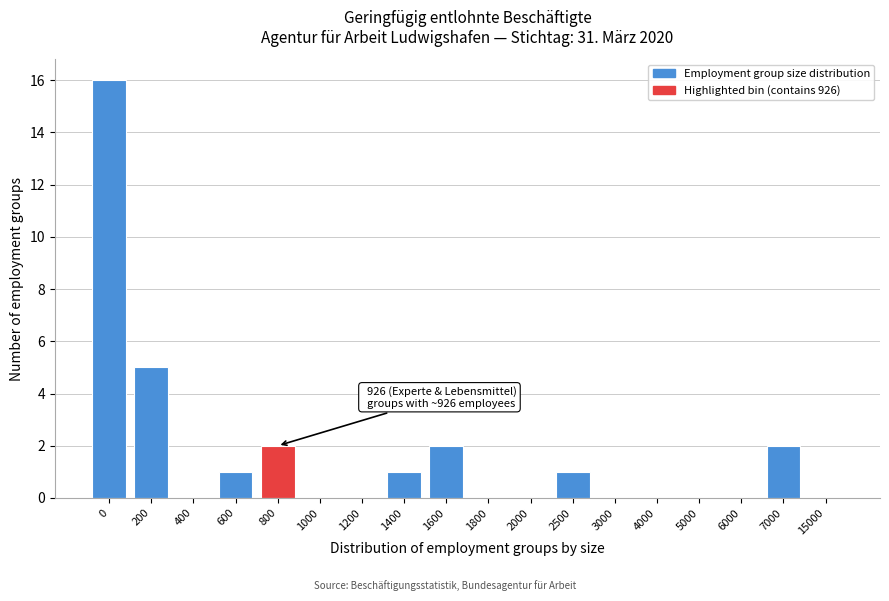

Reading left to right, what are all the values shown in this chart?

0=16	200=5	400=0	600=1	800=2	1000=0	1200=0	1400=1	1600=2	1800=0	2000=0	2500=1	3000=0	4000=0	5000=0	6000=0	7000=2	15000=0